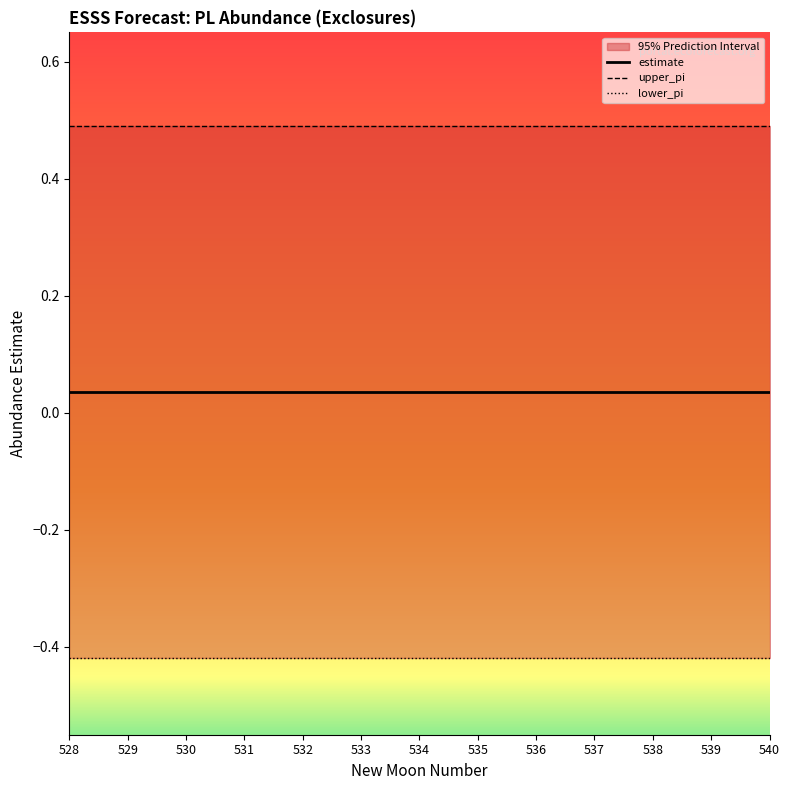

How many lines are shown in the chart?

3